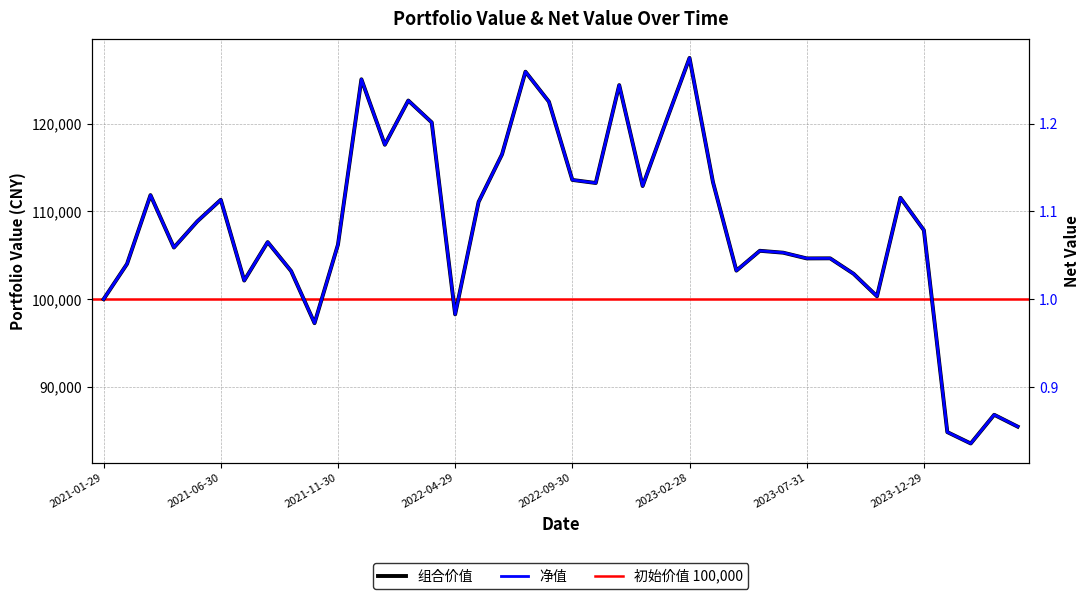

What is the difference between the maximum and second lowest values in the 组合价值 series?

42658.0